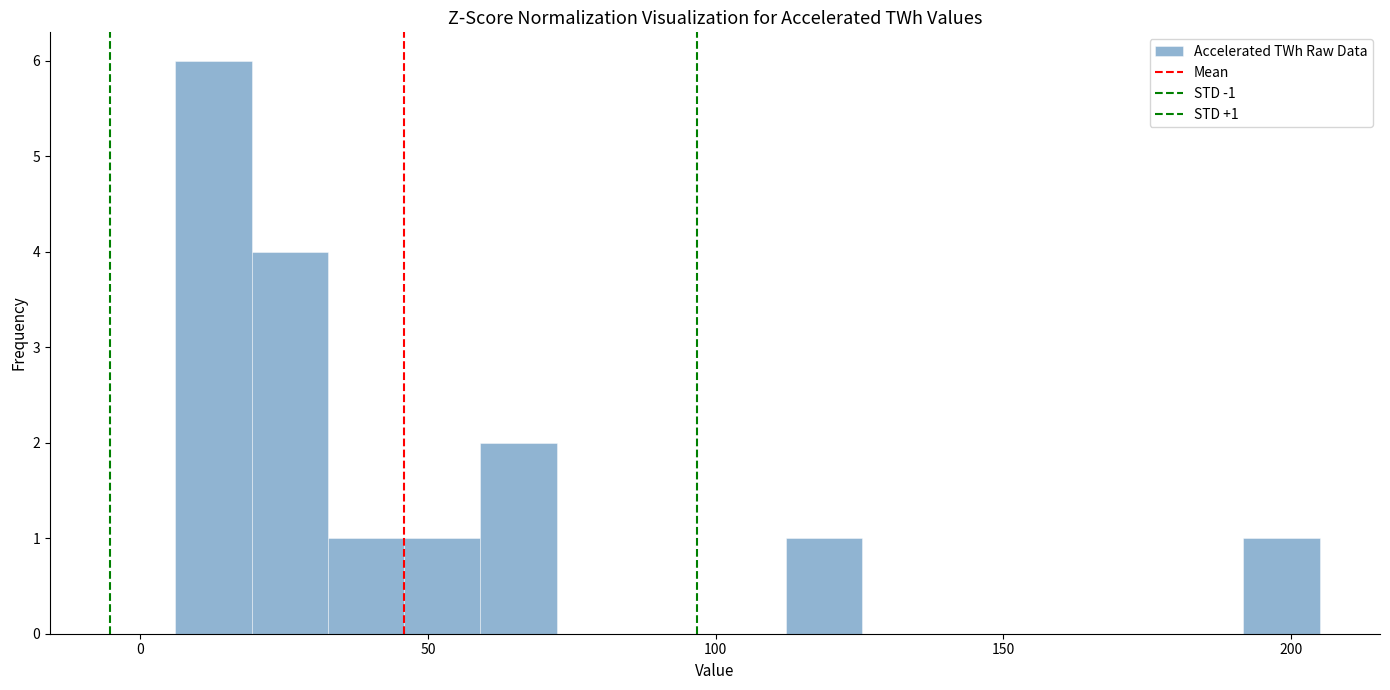

Around what value on the x-axis is the tallest bar? Give the approximate position of its centre, as read against the axis.

15